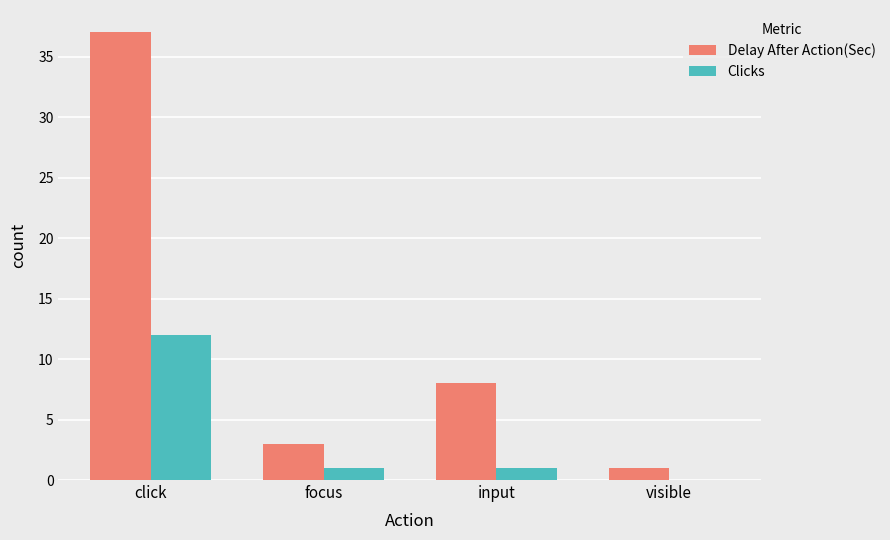

Which series changed the most between click and visible?

Delay After Action(Sec)